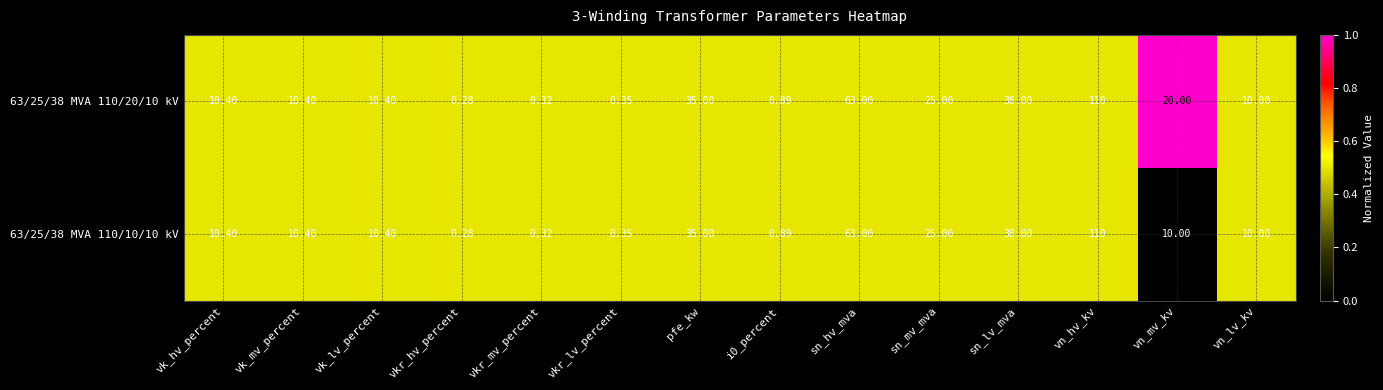

At how many categories does at least one series exceed 0?

14